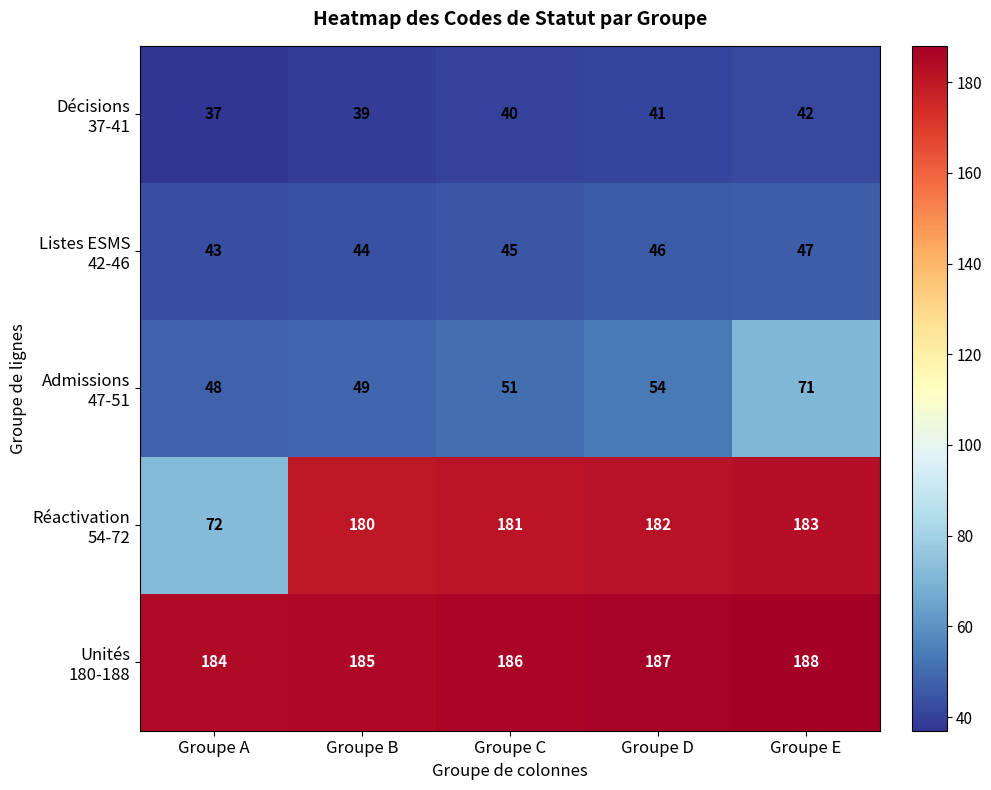

Which category has the highest value across all series?

Groupe E